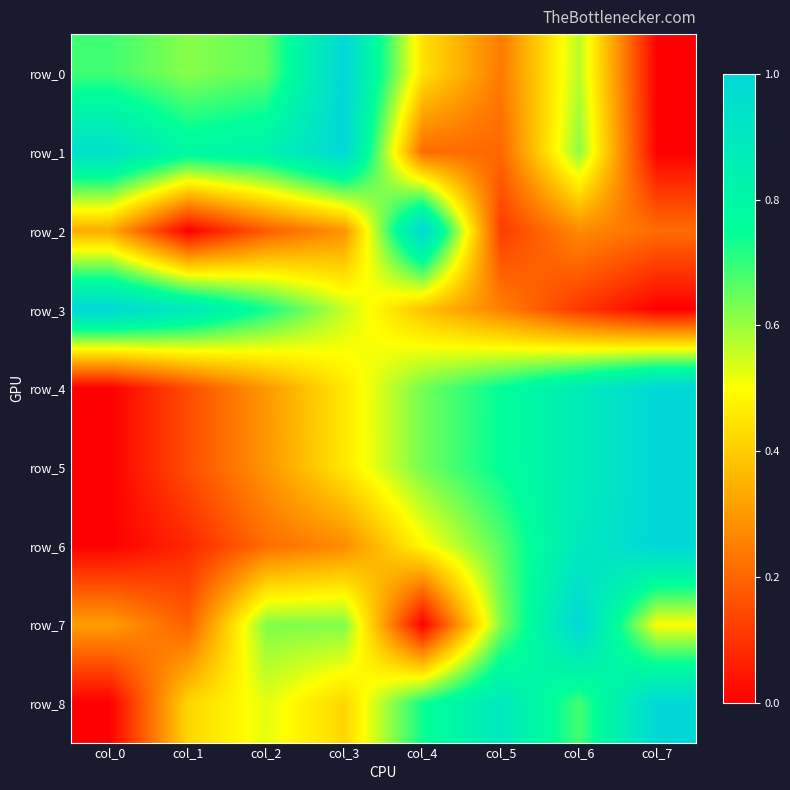

What is the average value of the row_4 series?

0.5